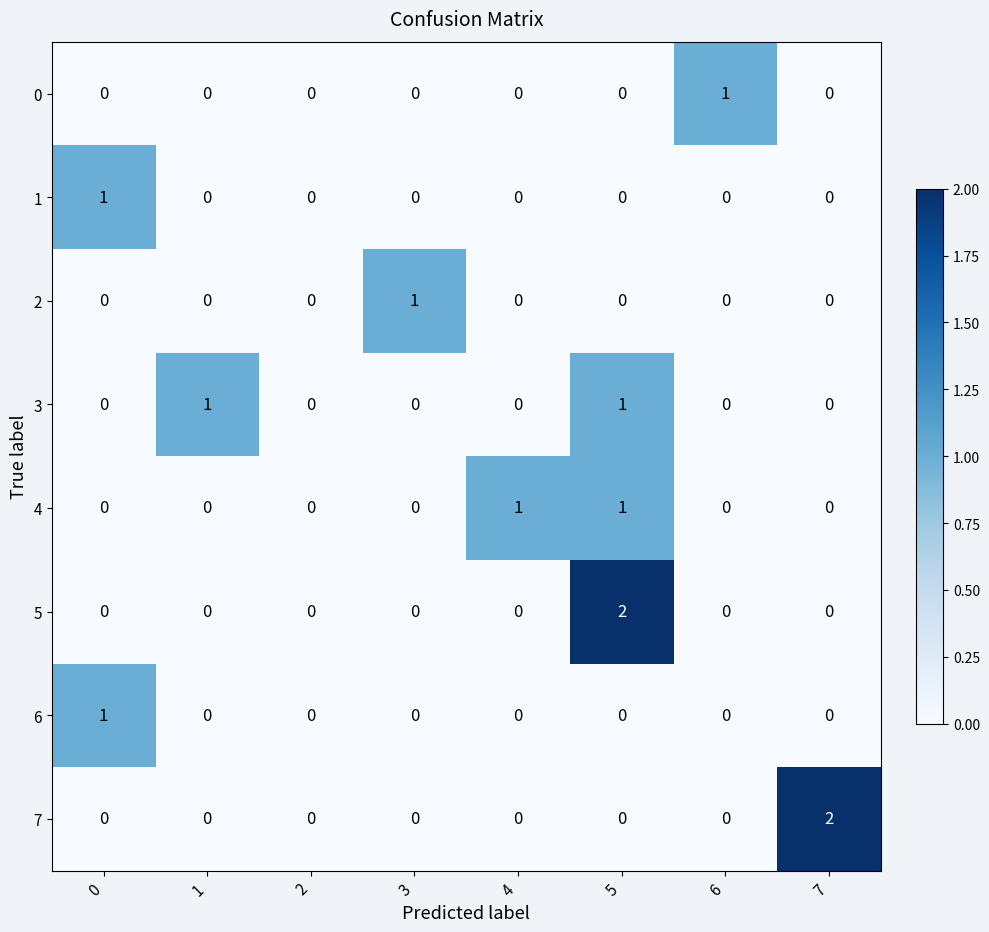

The value of 1 at 2 is 0. True or false?

True